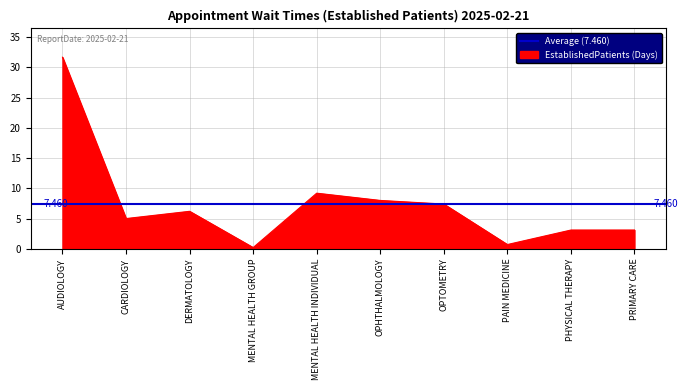

Where is the first local maximum?

DERMATOLOGY